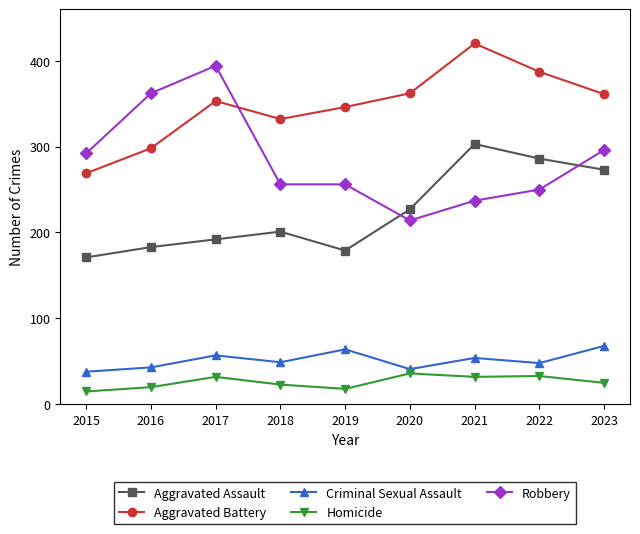

The Aggravated Battery series shows 420 at 2021. True or false?

True